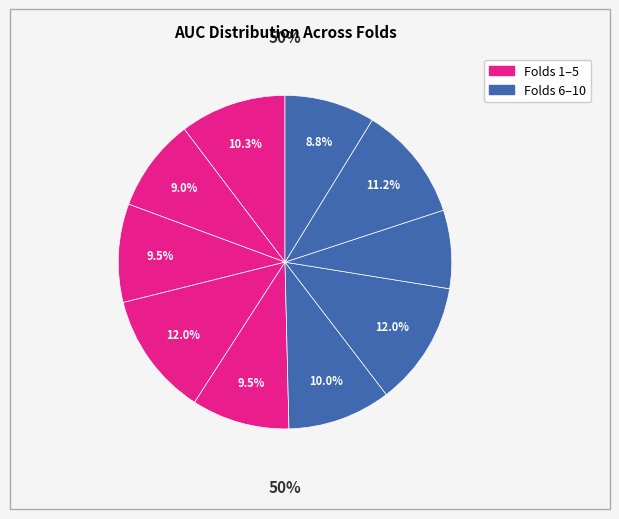

How many slices are in this pie chart?

10